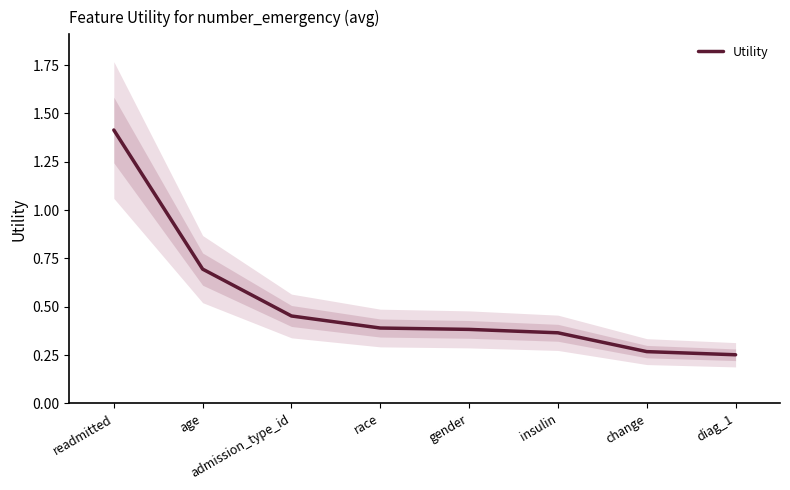

Is it true that the value at age is 1.2?

False